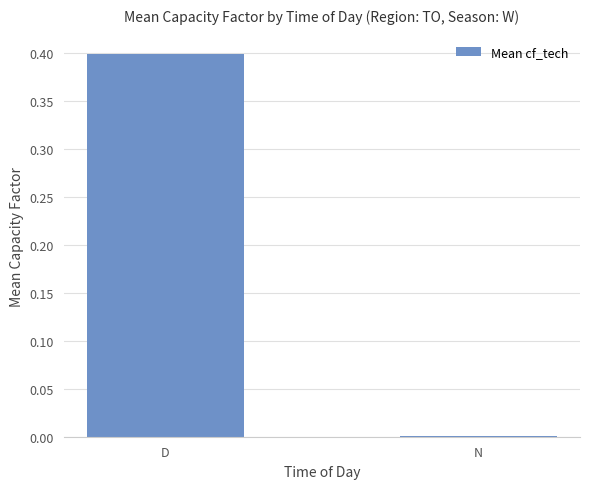

Which has a higher value, D or N?

D